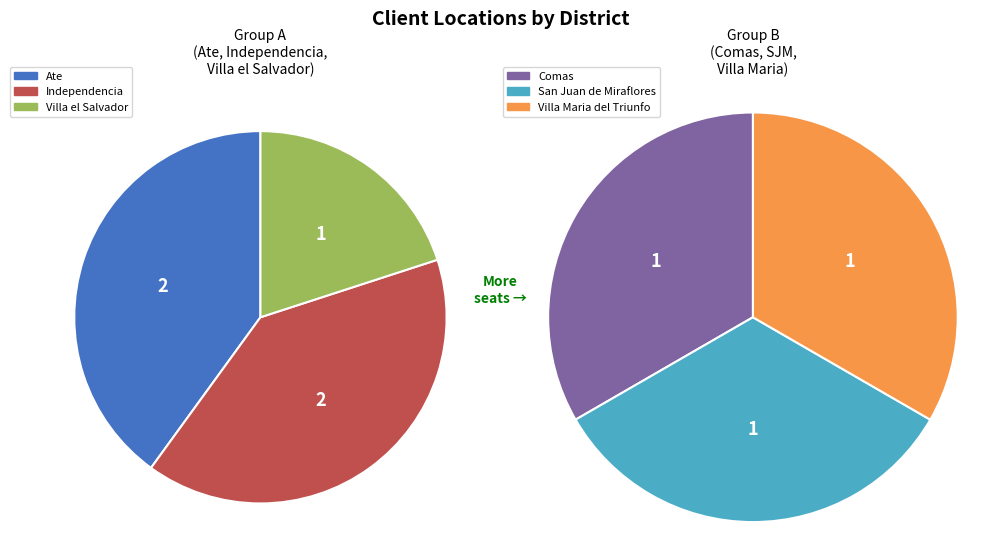

To the nearest percent, what is the combined percentage of Villa el Salvador and Villa Maria del Triunfo?

25%